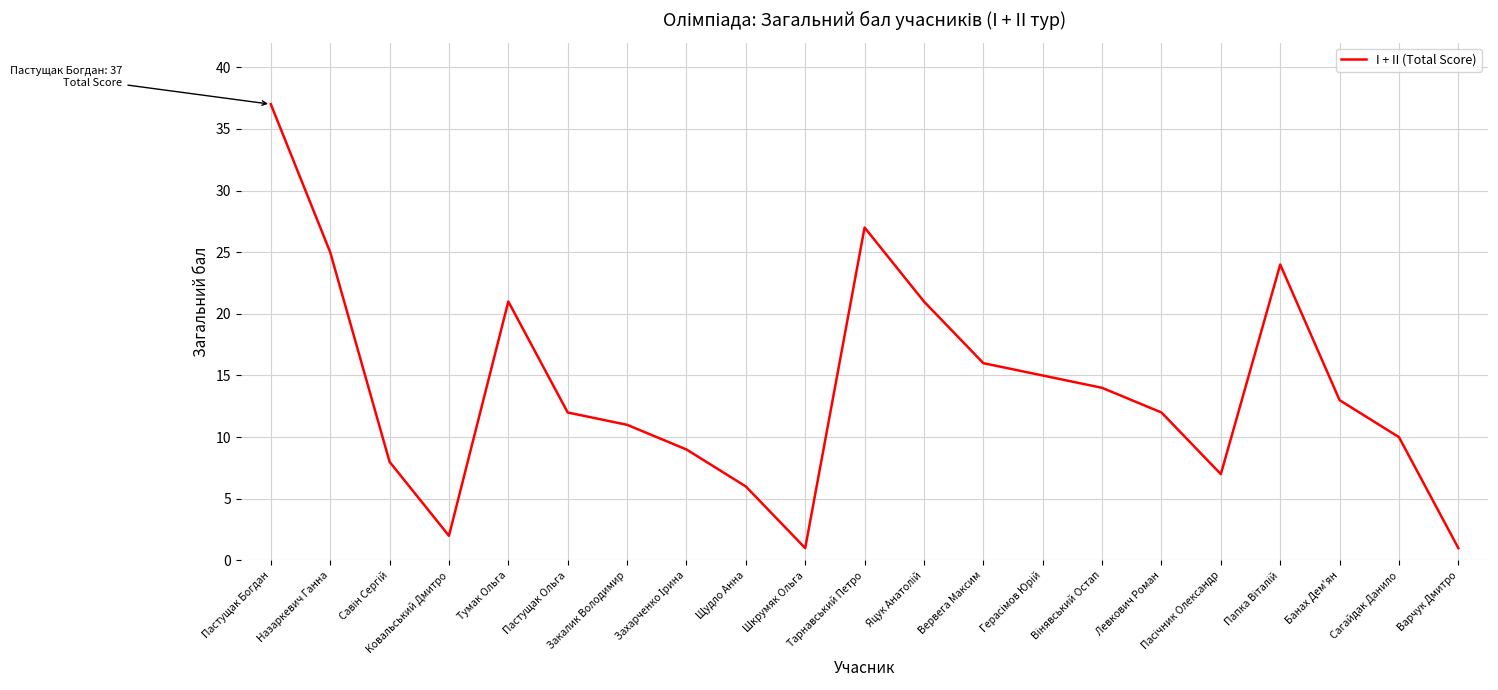

Is it true that the value at Тумак Ольга is 13?

False